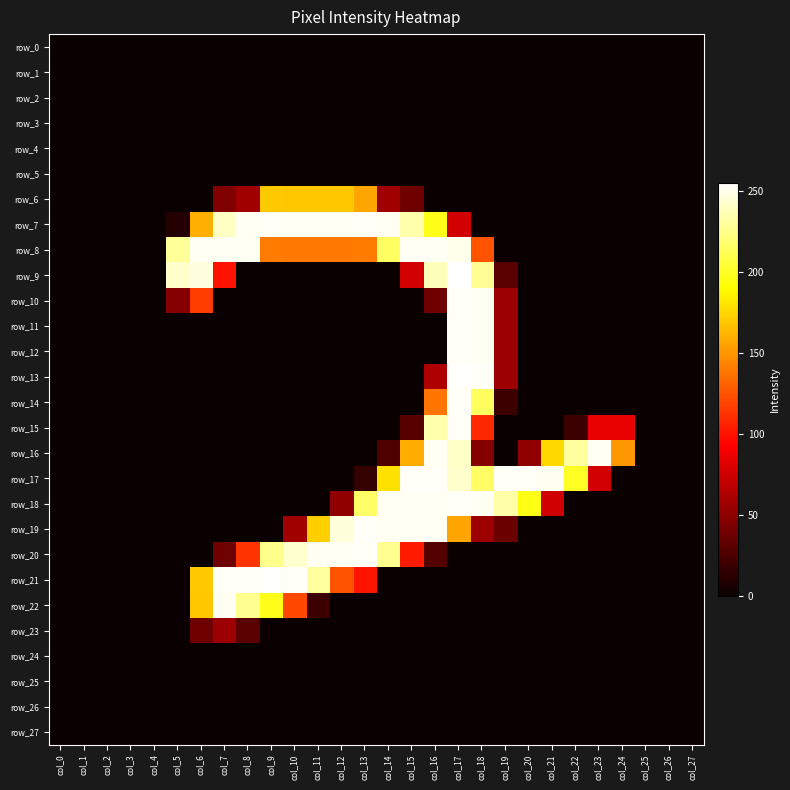

Reading left to right, extract all data points from this chart.

row_0: 0	0	0	0	0	0	0	0	0	0	0	0	0	0	0	0	0	0	0	0	0	0	0	0	0	0	0	0
row_1: 0	0	0	0	0	0	0	0	0	0	0	0	0	0	0	0	0	0	0	0	0	0	0	0	0	0	0	0
row_2: 0	0	0	0	0	0	0	0	0	0	0	0	0	0	0	0	0	0	0	0	0	0	0	0	0	0	0	0
row_3: 0	0	0	0	0	0	0	0	0	0	0	0	0	0	0	0	0	0	0	0	0	0	0	0	0	0	0	0
row_4: 0	0	0	0	0	0	0	0	0	0	0	0	0	0	0	0	0	0	0	0	0	0	0	0	0	0	0	0
row_5: 0	0	0	0	0	0	0	0	0	0	0	0	0	0	0	0	0	0	0	0	0	0	0	0	0	0	0	0
row_6: 0	0	0	0	0	0	0	45	57	170	169	169	169	157	57	38	0	0	0	0	0	0	0	0	0	0	0	0
row_7: 0	0	0	0	0	10	160	240	252	253	252	252	252	253	252	234	197	76	0	0	0	0	0	0	0	0	0	0
row_8: 0	0	0	0	0	229	252	252	252	140	139	139	139	140	215	252	252	250	125	0	0	0	0	0	0	0	0	0
row_9: 0	0	0	0	0	242	247	100	0	0	0	0	0	0	0	76	238	255	228	31	0	0	0	0	0	0	0	0
row_10: 0	0	0	0	0	47	116	0	0	0	0	0	0	0	0	0	38	253	252	56	0	0	0	0	0	0	0	0
row_11: 0	0	0	0	0	0	0	0	0	0	0	0	0	0	0	0	0	253	252	56	0	0	0	0	0	0	0	0
row_12: 0	0	0	0	0	0	0	0	0	0	0	0	0	0	0	0	0	253	252	56	0	0	0	0	0	0	0	0
row_13: 0	0	0	0	0	0	0	0	0	0	0	0	0	0	0	0	63	254	253	56	0	0	0	0	0	0	0	0
row_14: 0	0	0	0	0	0	0	0	0	0	0	0	0	0	0	0	138	253	214	19	0	0	0	0	0	0	0	0
row_15: 0	0	0	0	0	0	0	0	0	0	0	0	0	0	0	29	234	253	109	0	0	0	19	85	85	0	0	0
row_16: 0	0	0	0	0	0	0	0	0	0	0	0	0	0	26	159	252	241	47	0	51	176	231	252	151	0	0	0
row_17: 0	0	0	0	0	0	0	0	0	0	0	0	0	16	179	253	253	242	216	253	253	251	200	76	0	0	0	0
row_18: 0	0	0	0	0	0	0	0	0	0	0	0	51	216	252	252	252	253	252	233	196	75	0	0	0	0	0	0
row_19: 0	0	0	0	0	0	0	0	0	0	57	172	246	253	252	252	252	156	56	37	0	0	0	0	0	0	0	0
row_20: 0	0	0	0	0	0	0	38	113	226	243	252	252	253	227	103	28	0	0	0	0	0	0	0	0	0	0	0
row_21: 0	0	0	0	0	0	170	253	253	254	253	231	125	101	0	0	0	0	0	0	0	0	0	0	0	0	0	0
row_22: 0	0	0	0	0	0	169	252	227	197	121	19	0	0	0	0	0	0	0	0	0	0	0	0	0	0	0	0
row_23: 0	0	0	0	0	0	38	56	31	0	0	0	0	0	0	0	0	0	0	0	0	0	0	0	0	0	0	0
row_24: 0	0	0	0	0	0	0	0	0	0	0	0	0	0	0	0	0	0	0	0	0	0	0	0	0	0	0	0
row_25: 0	0	0	0	0	0	0	0	0	0	0	0	0	0	0	0	0	0	0	0	0	0	0	0	0	0	0	0
row_26: 0	0	0	0	0	0	0	0	0	0	0	0	0	0	0	0	0	0	0	0	0	0	0	0	0	0	0	0
row_27: 0	0	0	0	0	0	0	0	0	0	0	0	0	0	0	0	0	0	0	0	0	0	0	0	0	0	0	0